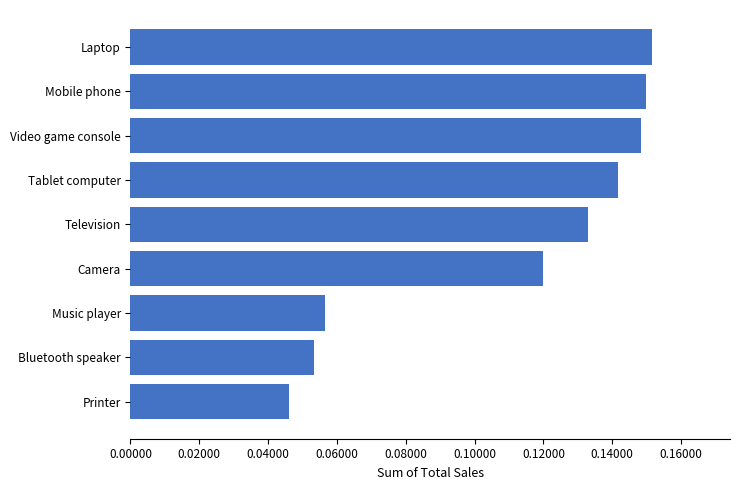

Which has a higher value, Printer or Bluetooth speaker?

Bluetooth speaker